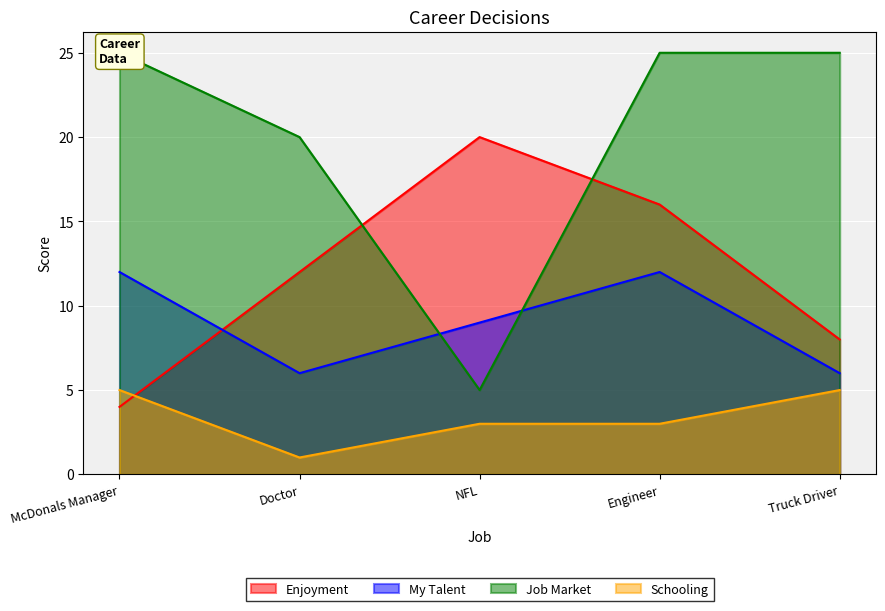

Which series changed the most between NFL and Engineer?

Job Market